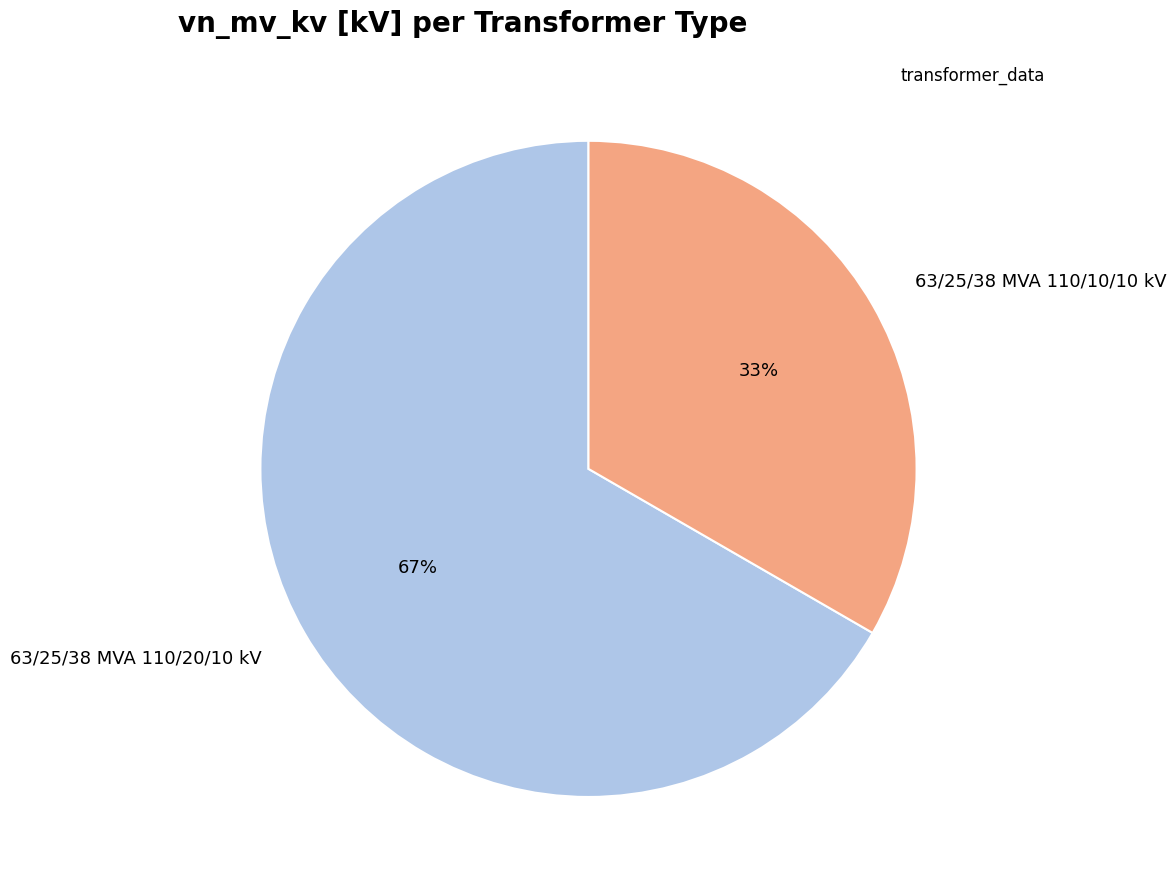

Combined, do 63/25/38 MVA 110/20/10 kV and 63/25/38 MVA 110/10/10 kV account for over 50%?

Yes